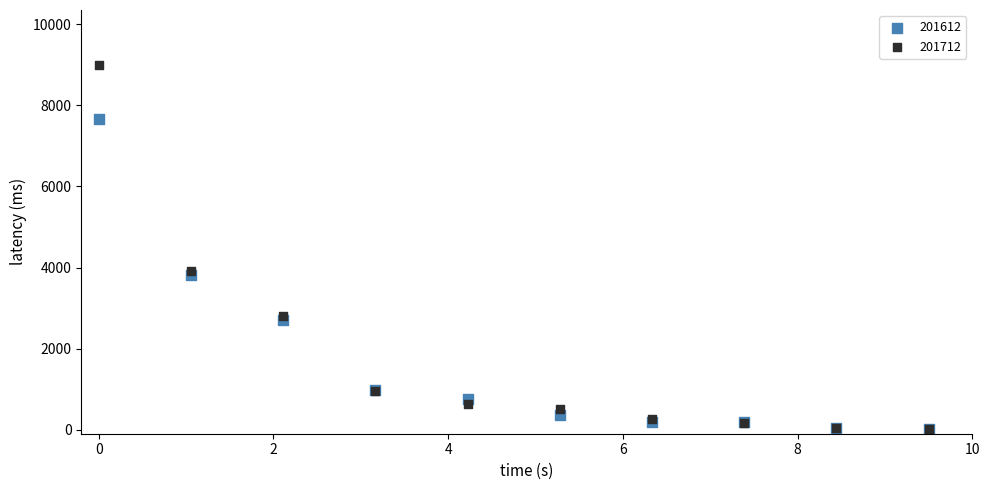

In the 201712 series, what Y value is closest to 4506?

3918.9